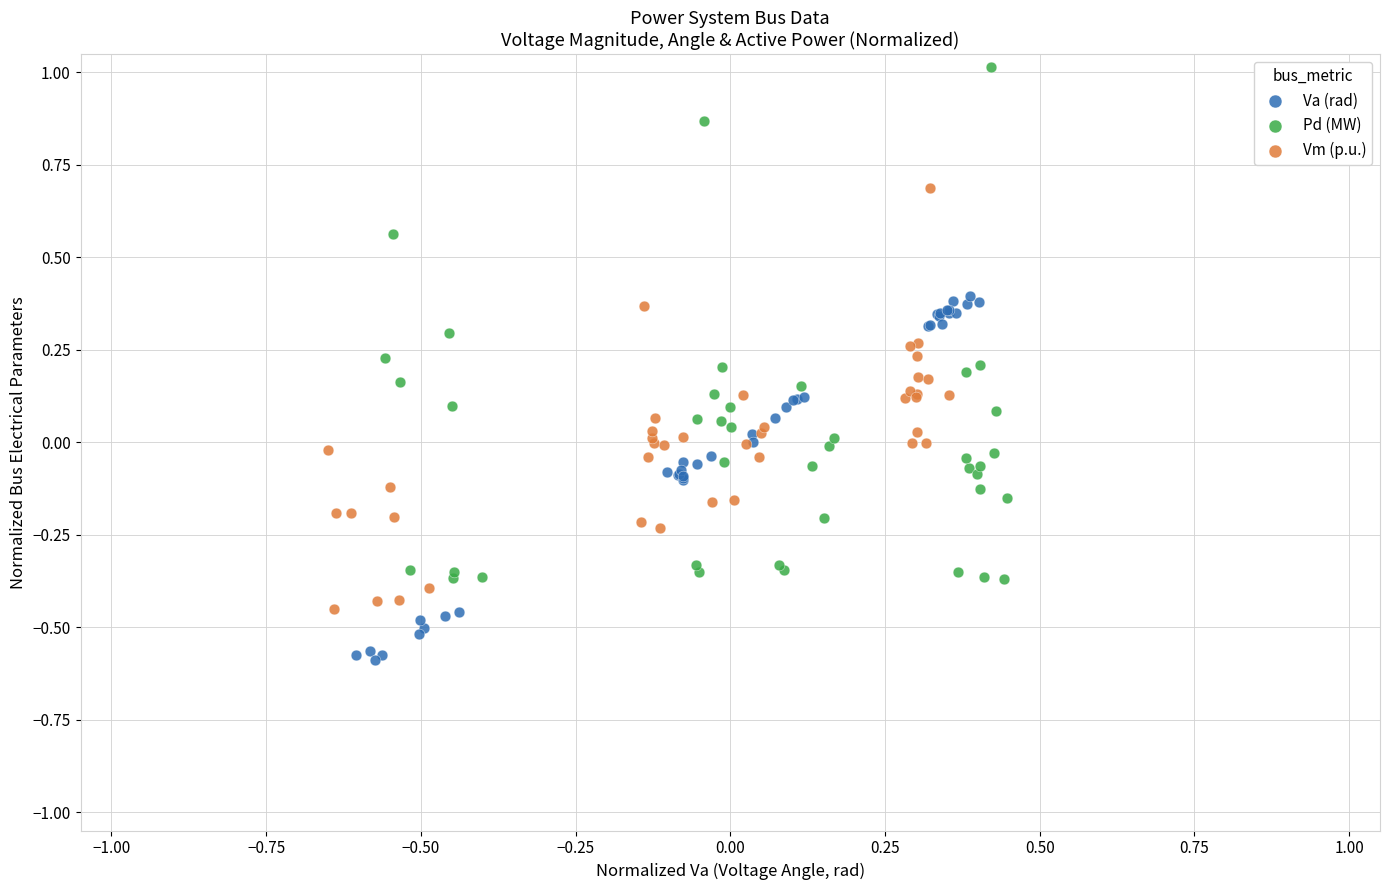

Which series contains the lowest Y value?

Va (rad)